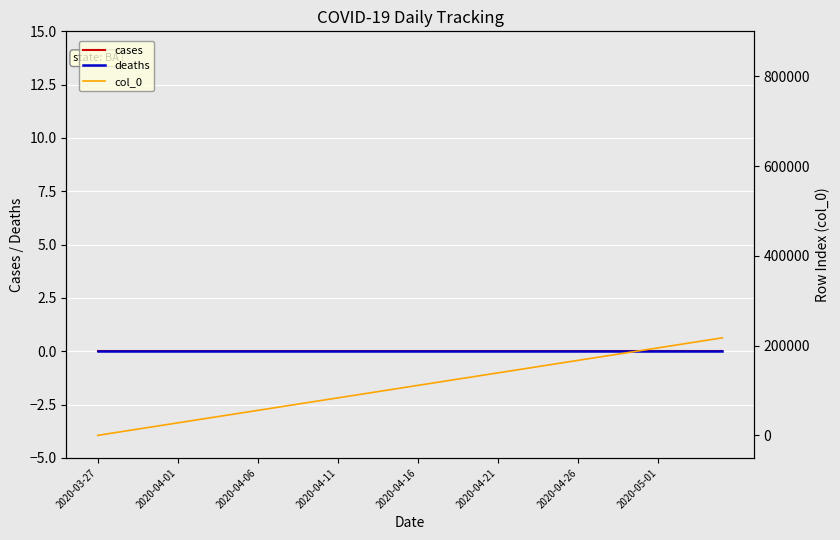

Reading left to right, transcribe all the data shown in this chart.

cases: 0	0	0	0	0	0	0	0	0	0	0	0	0	0	0	0	0	0	0	0	0	0	0	0	0	0	0	0	0	0	0	0	0	0	0	0	0	0	0	0
deaths: 0	0	0	0	0	0	0	0	0	0	0	0	0	0	0	0	0	0	0	0	0	0	0	0	0	0	0	0	0	0	0	0	0	0	0	0	0	0	0	0
col_0: 248	5818	11388	16958	22528	28098	33668	39238	44808	50378	55948	61518	67088	72658	78228	83798	89368	94938	100508	106078	111648	117218	122788	128358	133928	139498	145068	150638	156208	161778	167348	172918	178488	184058	189628	195198	200768	206338	211908	217478